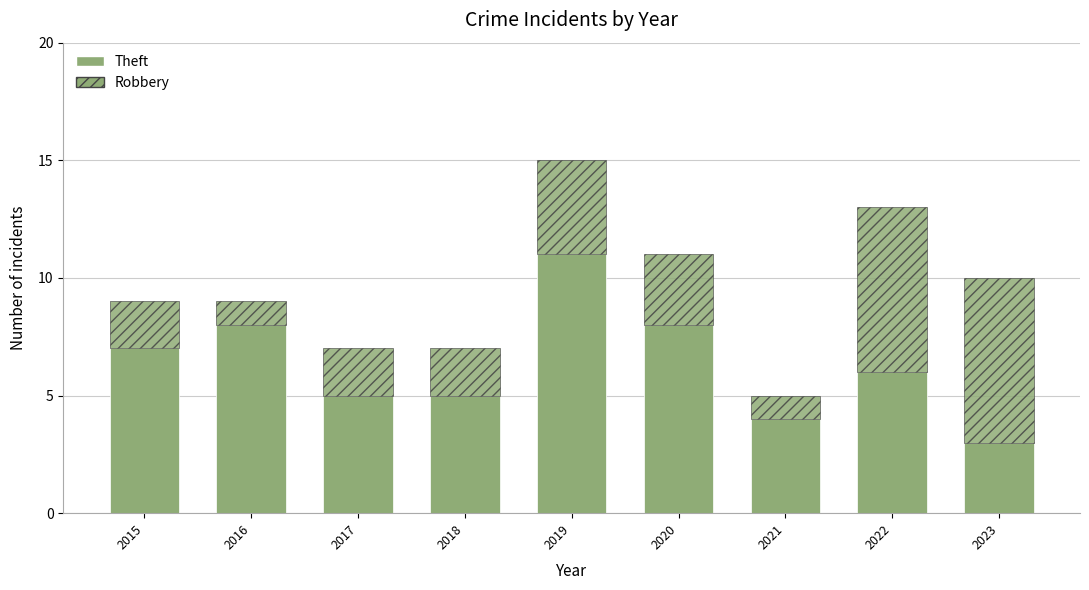

Are the bars horizontal?

No